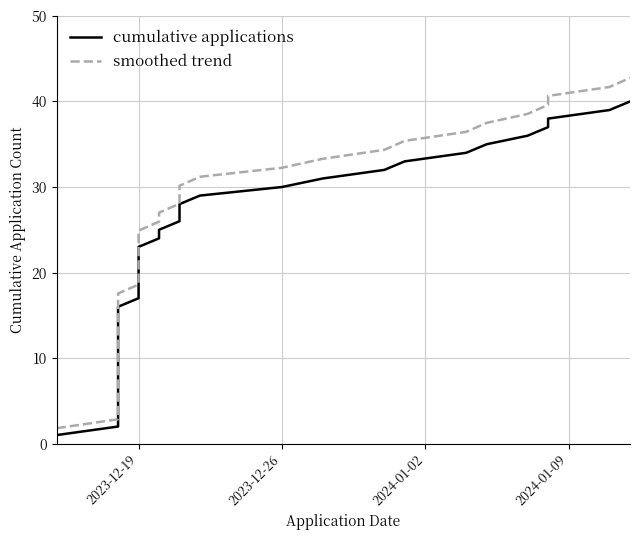

What is the difference between the maximum and second lowest values in the smoothed trend series?

39.9